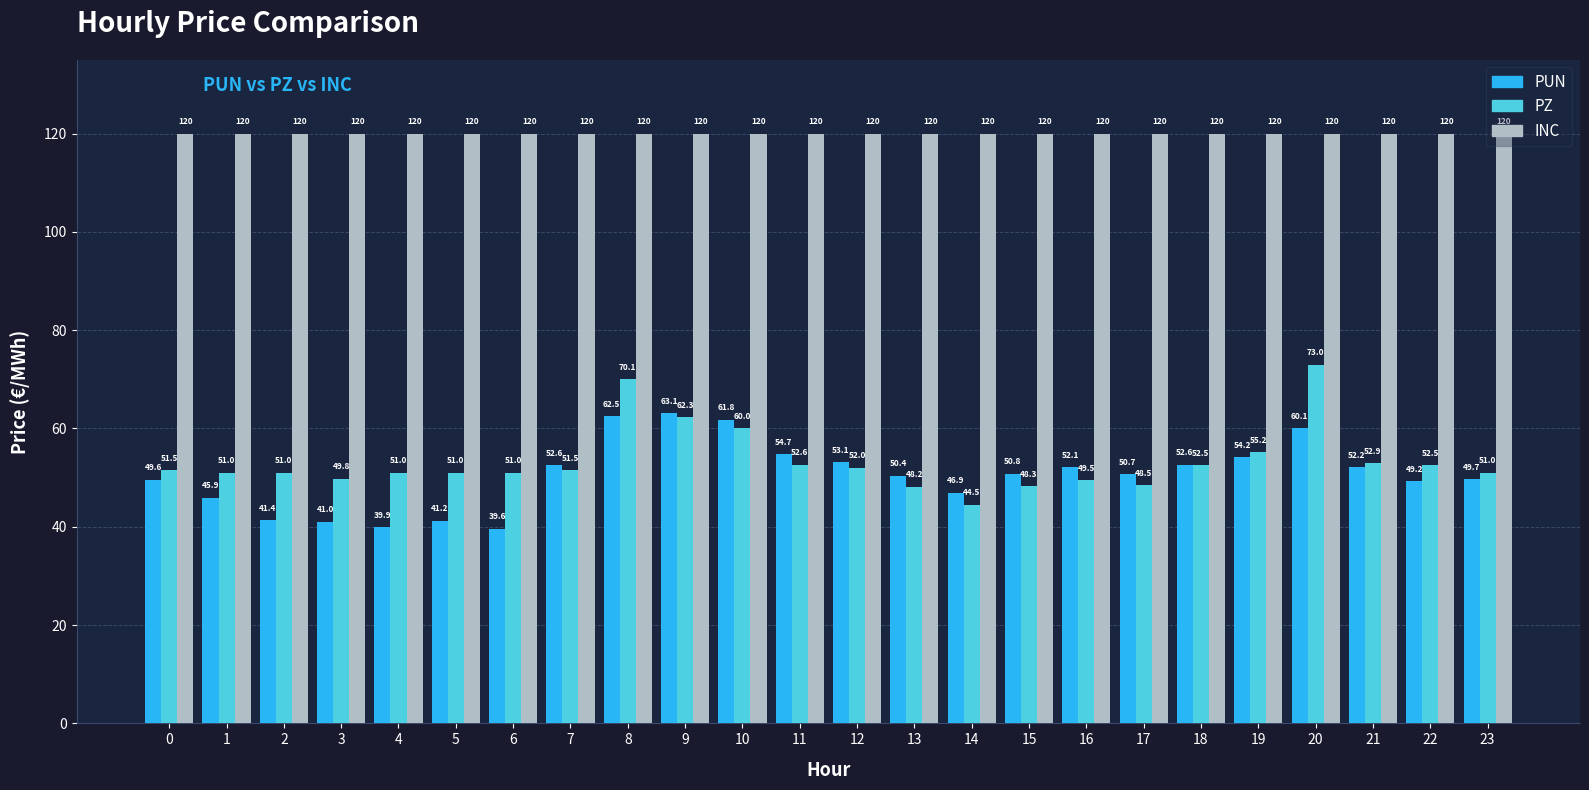

Does the chart contain stacked bars?

No